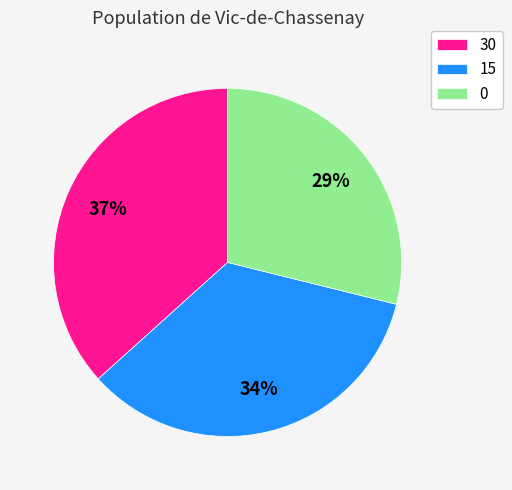

The 0 slice represents 29% of the pie. True or false?

True